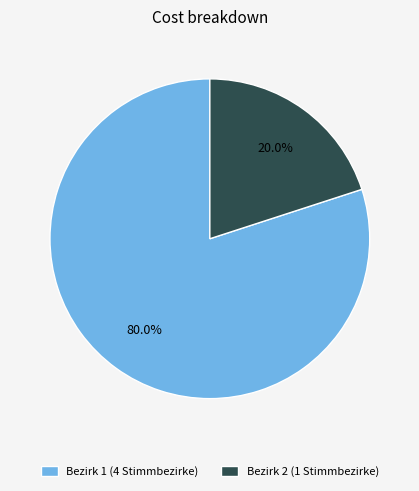

Is the sum of Bezirk 2 (1 Stimmbezirke) and Bezirk 1 (4 Stimmbezirke) greater than half?

Yes